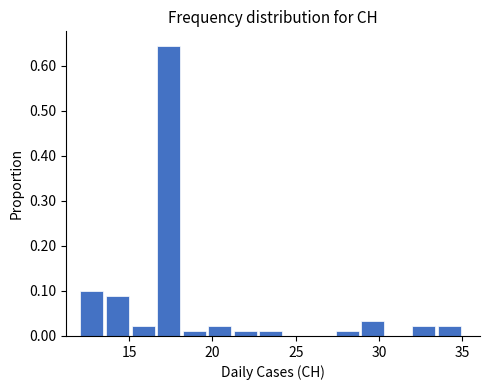

Around what value on the x-axis is the tallest bar? Give the approximate position of its centre, as read against the axis.

17.5